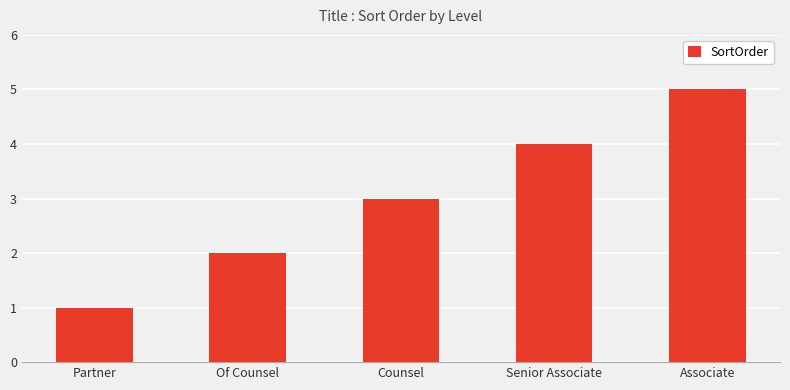

True or false: the data shows 3 at Of Counsel.

False